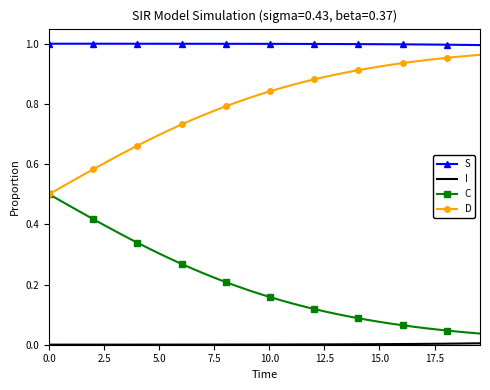

True or false: D and S cross at least once.

False